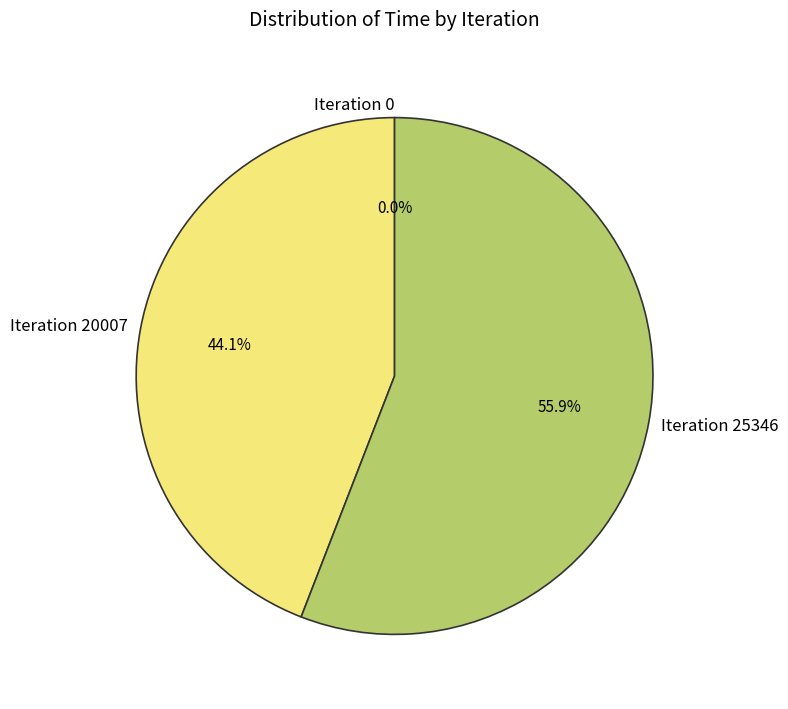

True or false: Iteration 0 accounts for 10% of the total.

False